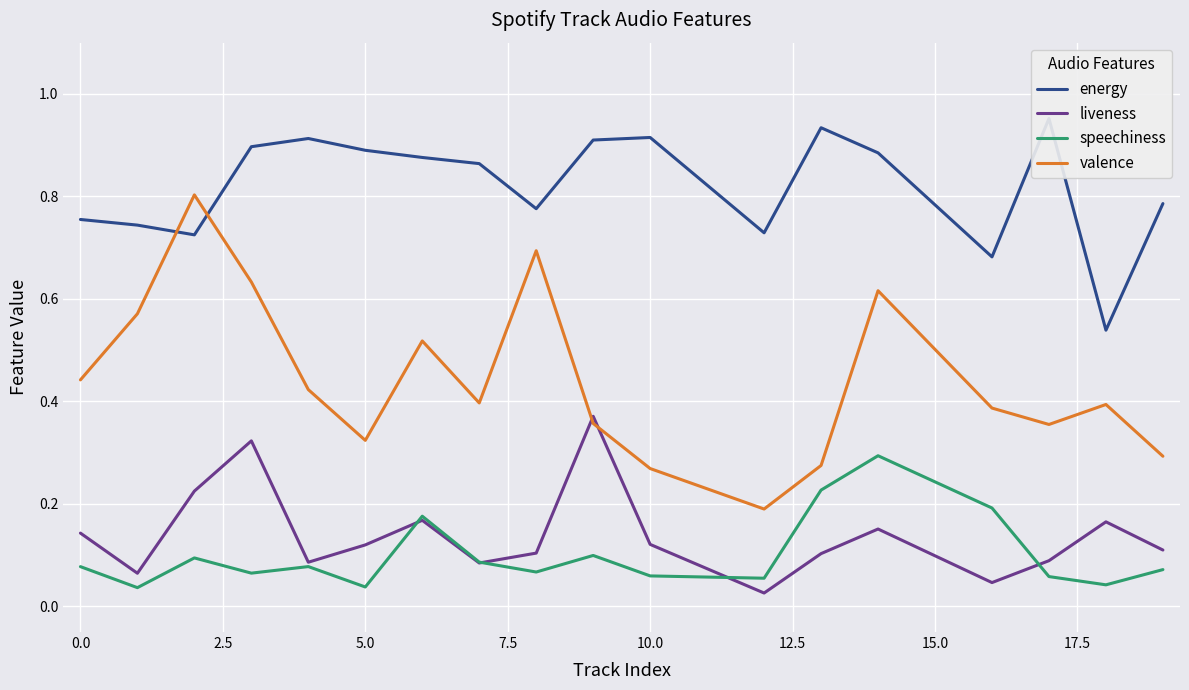

Reading right to left, extract all data points from this chart.

energy: 0.8	0.5	1.0	0.7	0.9	0.9	0.7	0.9	0.9	0.8	0.9	0.9	0.9	0.9	0.9	0.7	0.7	0.8
liveness: 0.1	0.2	0.1	0.0	0.2	0.1	0.0	0.1	0.4	0.1	0.1	0.2	0.1	0.1	0.3	0.2	0.1	0.1
speechiness: 0.1	0.0	0.1	0.2	0.3	0.2	0.1	0.1	0.1	0.1	0.1	0.2	0.0	0.1	0.1	0.1	0.0	0.1
valence: 0.3	0.4	0.4	0.4	0.6	0.3	0.2	0.3	0.4	0.7	0.4	0.5	0.3	0.4	0.6	0.8	0.6	0.4